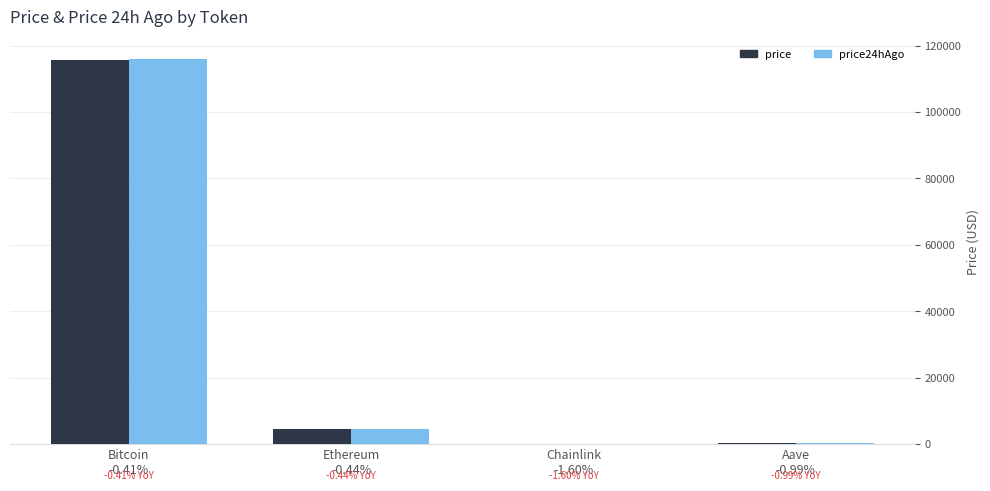

What is the sum of all price values?

120375.8